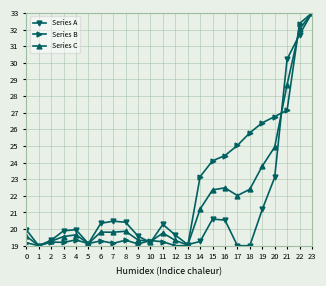

What is the sum of the Series C values at 2 and 18?

41.7